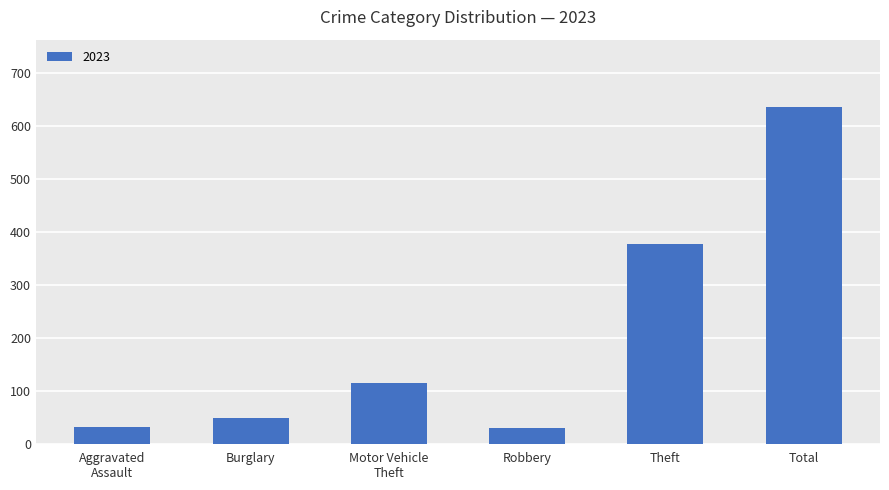

What is the approximate value at Robbery?

29